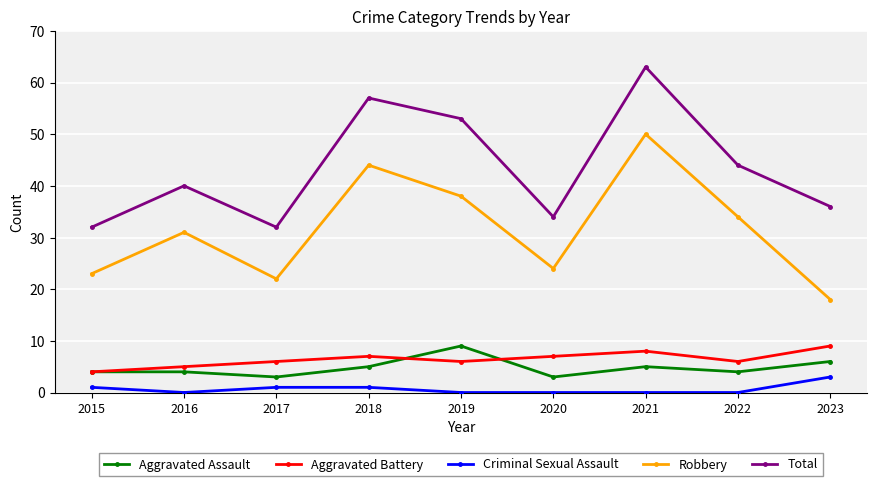

True or false: Aggravated Battery has a value of 8 at 2016.

False